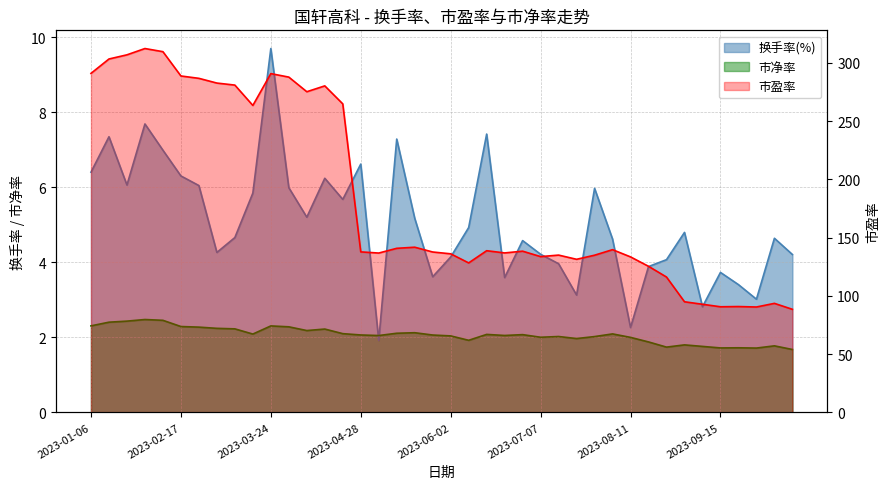

At how many categories does at least one series exceed 36?

40